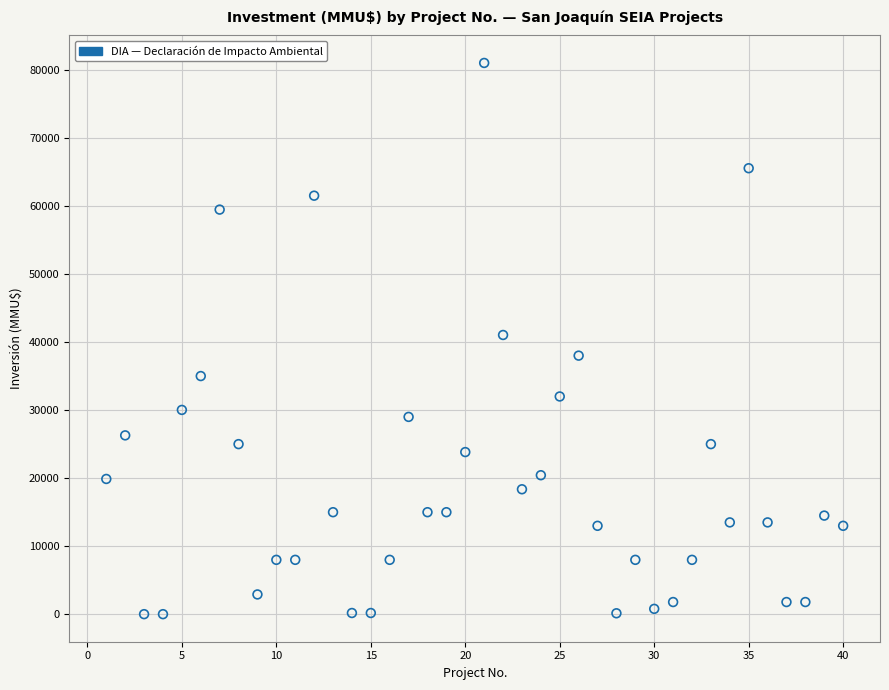

What is the range of X values (max minus min)?

39